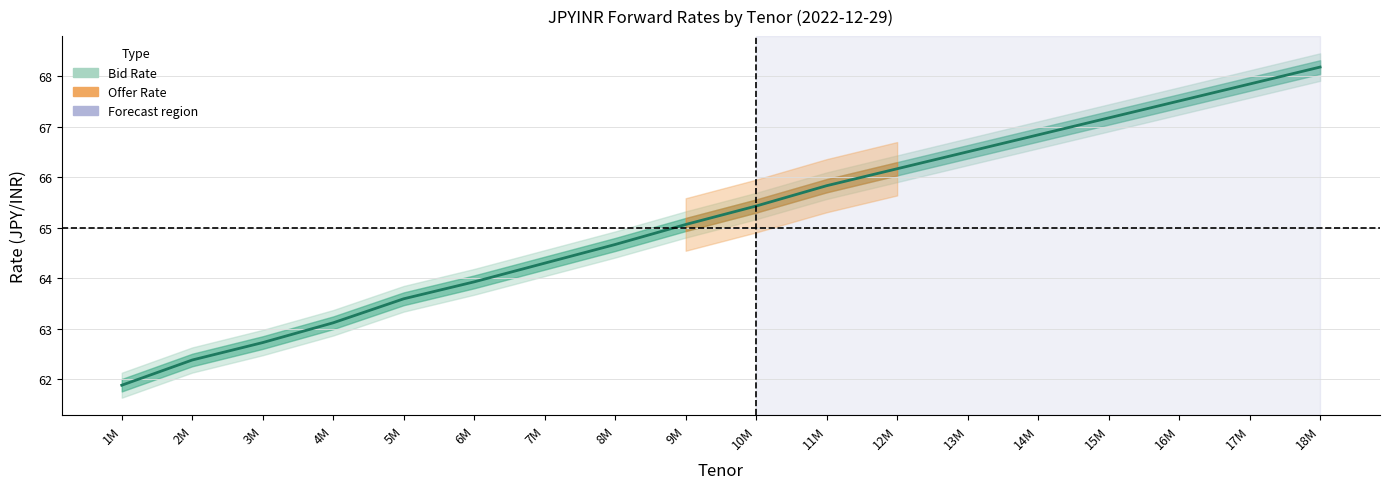

How many data points does each series have?

18